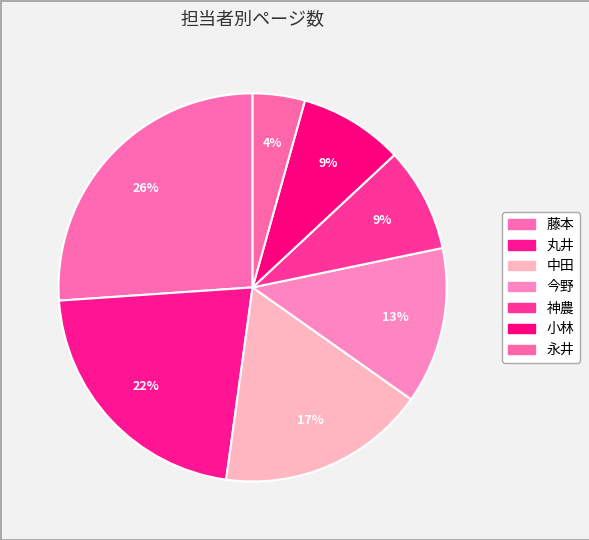

How many segments does this pie chart have?

7